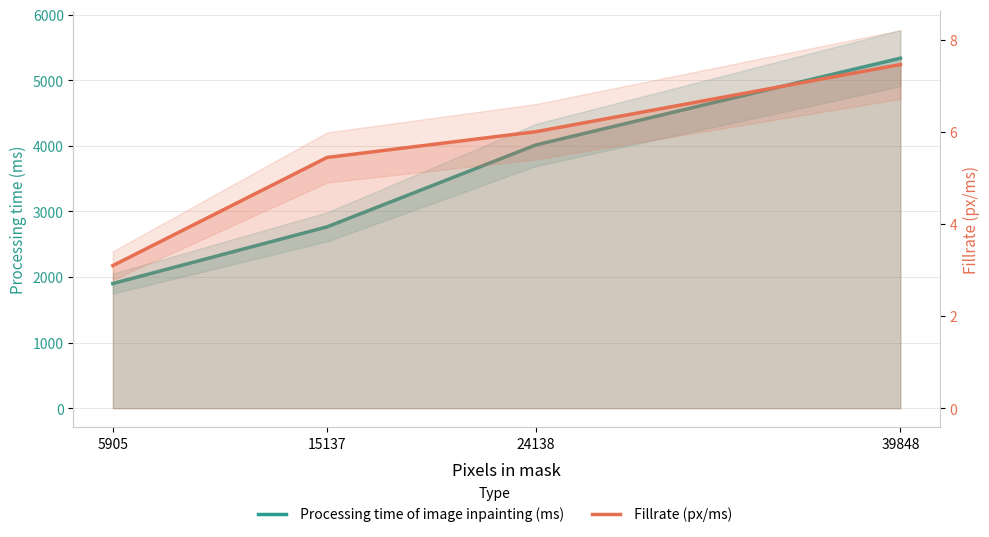

What is the difference between the maximum and minimum values in the  Processing time of image inpainting (ms) series?

3436.0